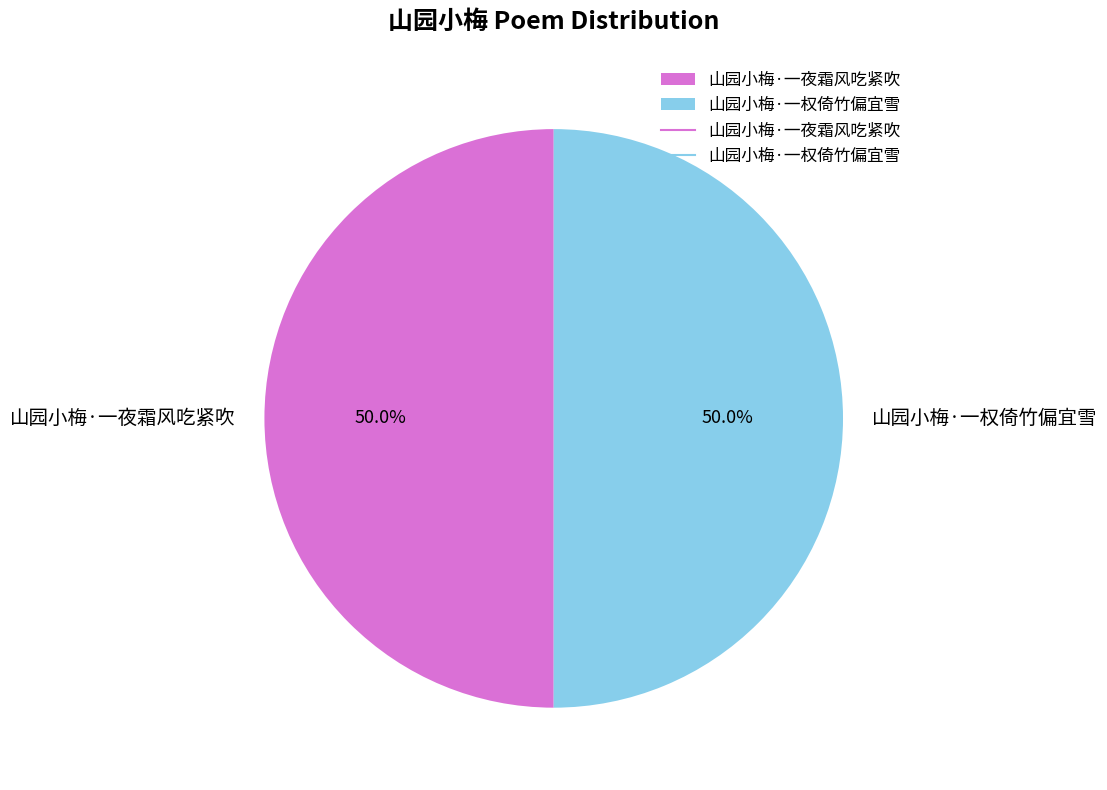

The 山园小梅·一权倚竹偏宜雪 slice represents 65% of the pie. True or false?

False